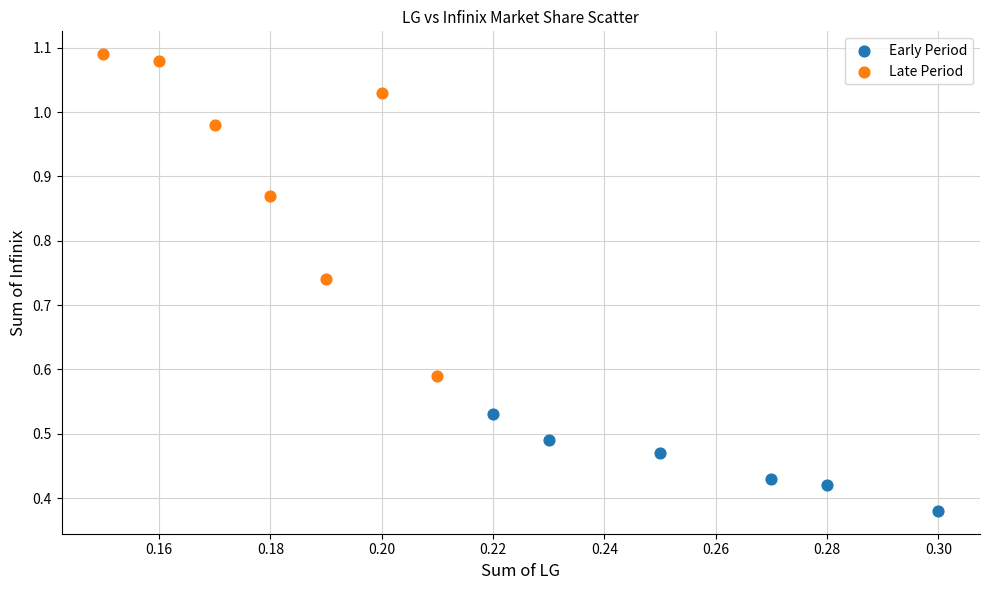

Which series contains the highest Y value?

Late Period